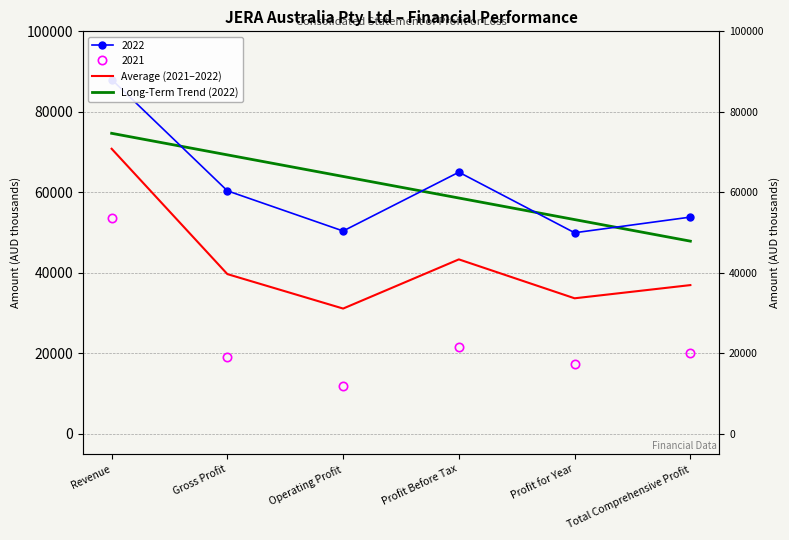

How many data points in Long-Term Trend (2022) are above 63957?

3